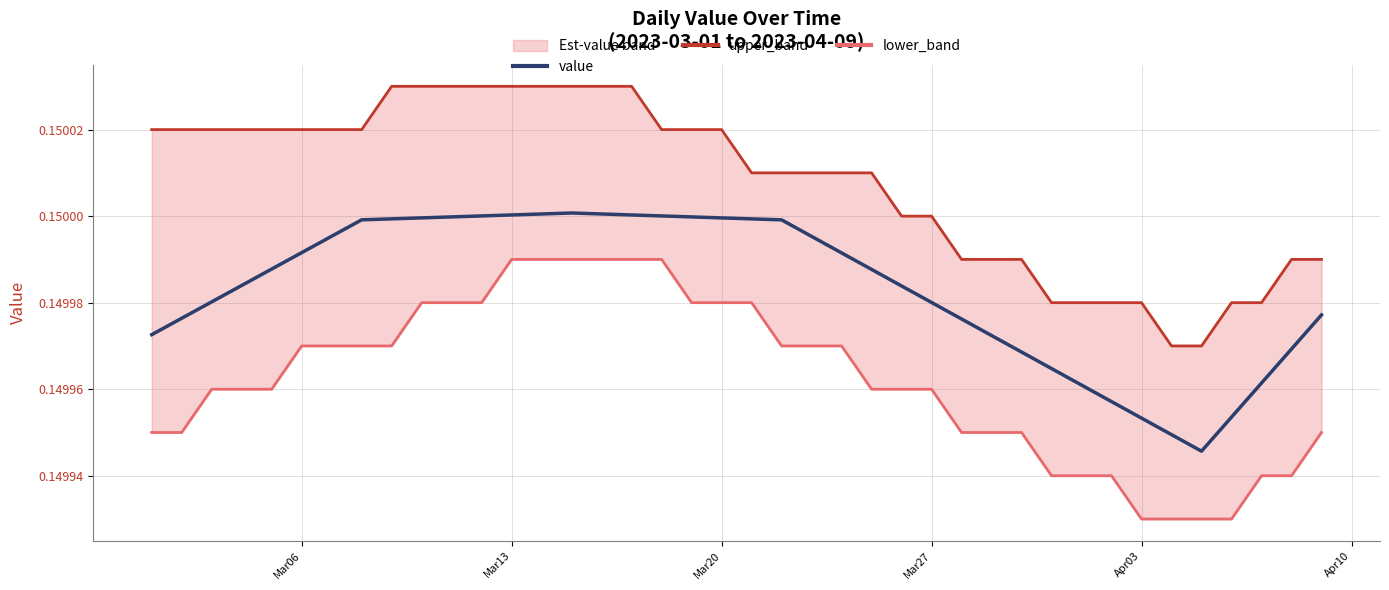

Is the value of value at 36 greater than the value of upper_band at 34?

No